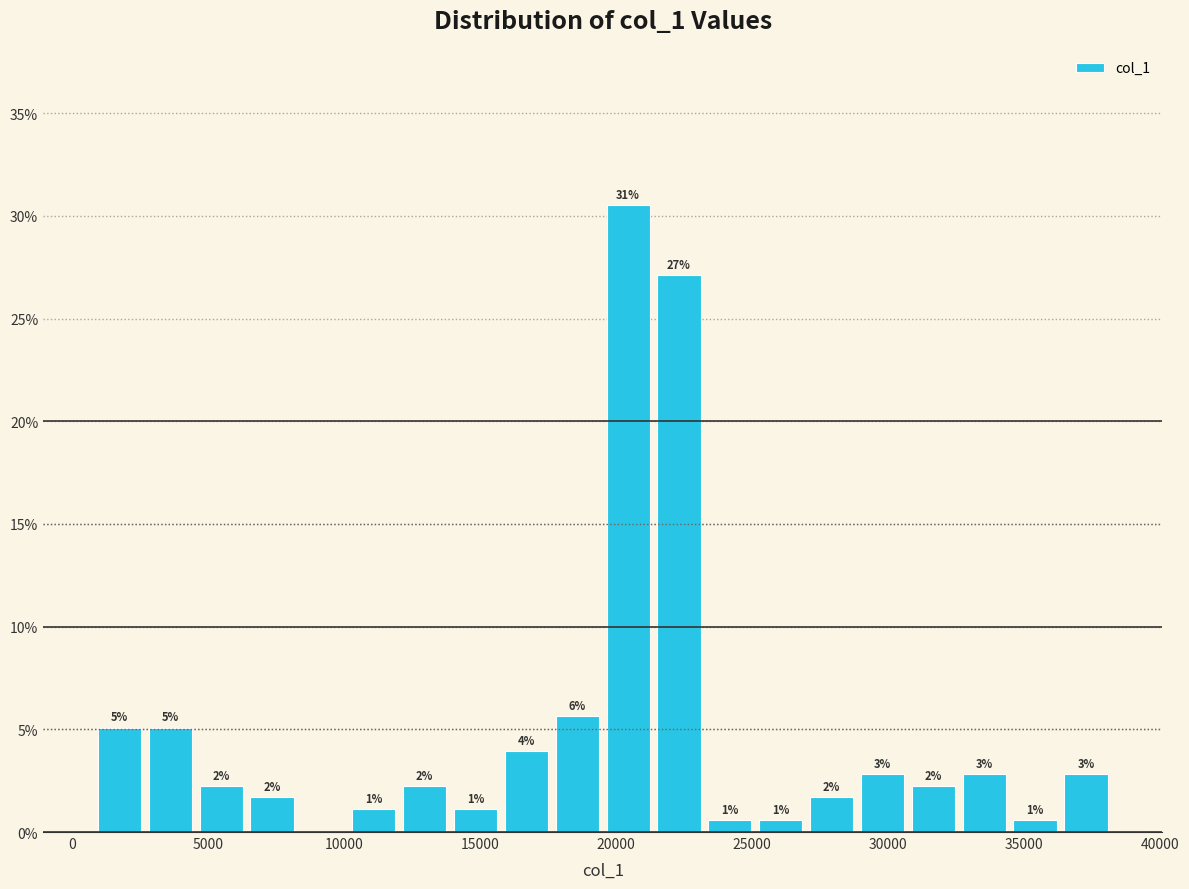

Around what value on the x-axis is the tallest bar? Give the approximate position of its centre, as read against the axis.

20500